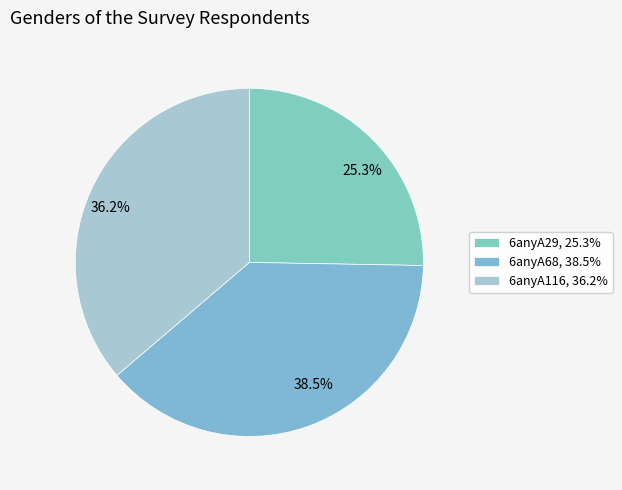

The 6anyA29 slice represents 37% of the pie. True or false?

False